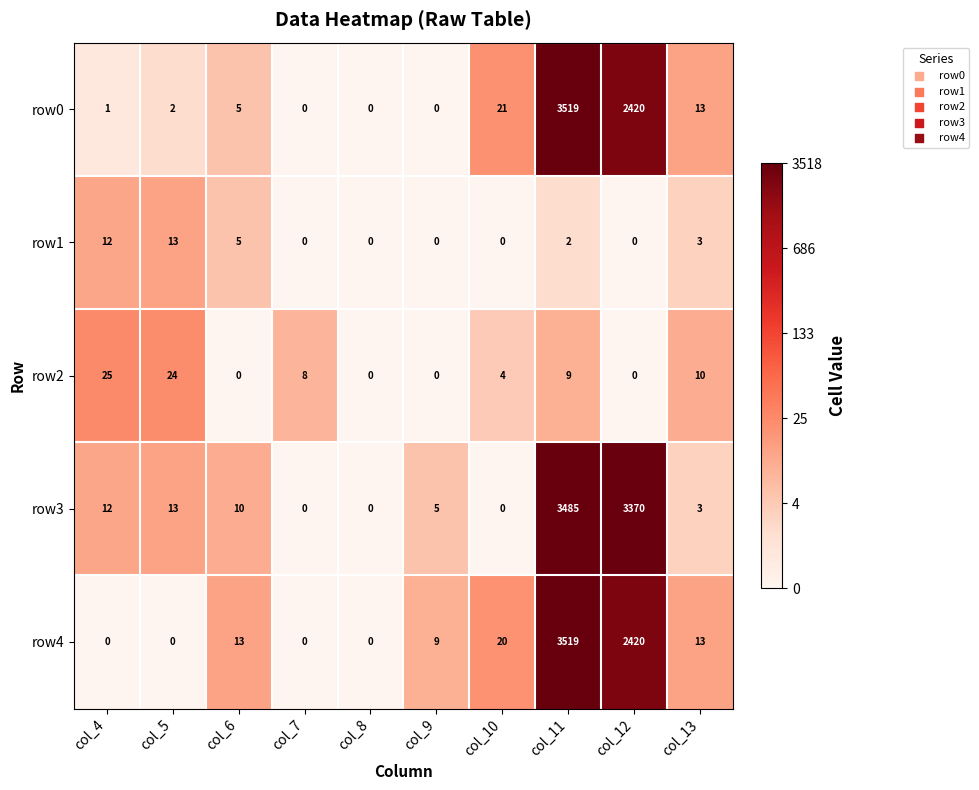

At which label is row2 closest to 12?

col_13